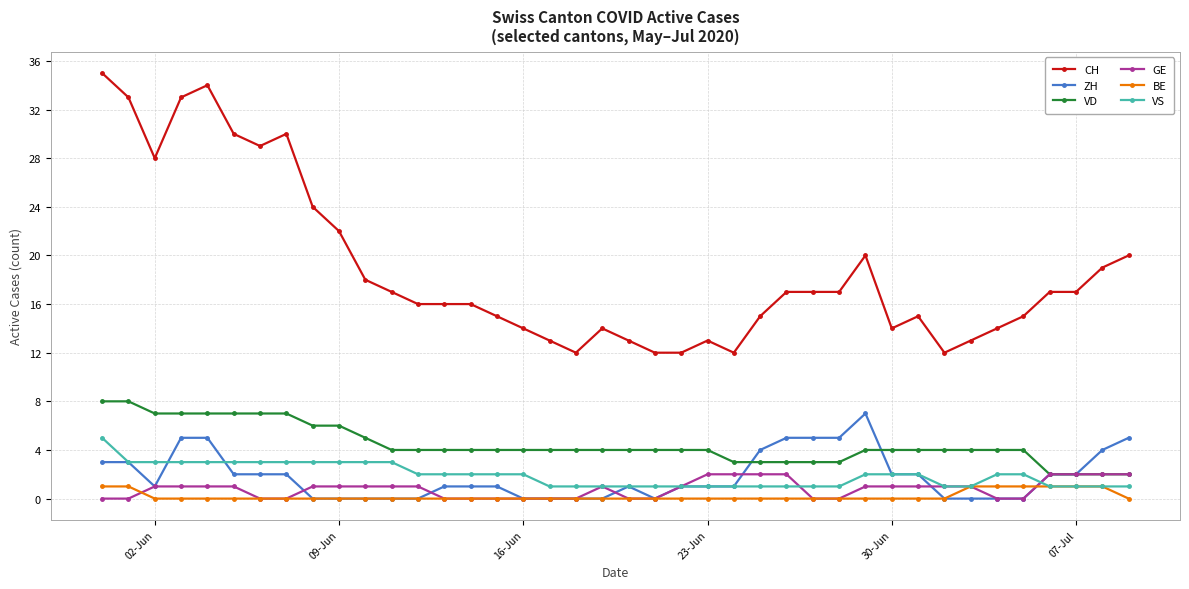

Which series has the largest total across all categories?

CH